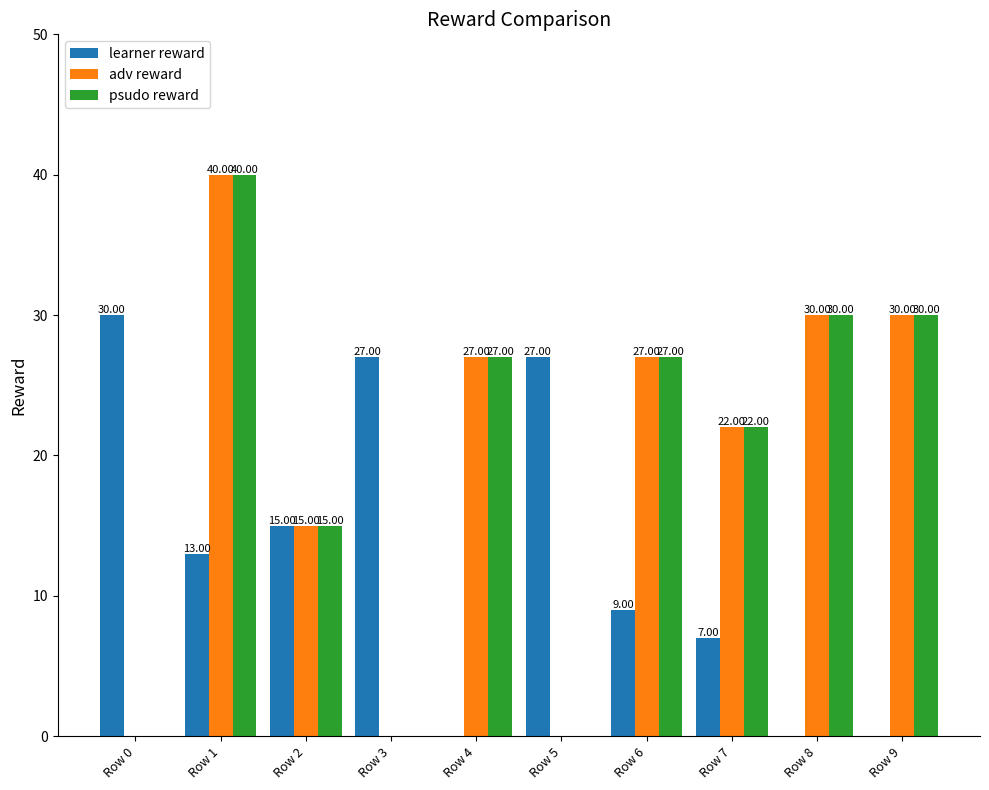

At which category is the sum across all series the highest?

Row 1